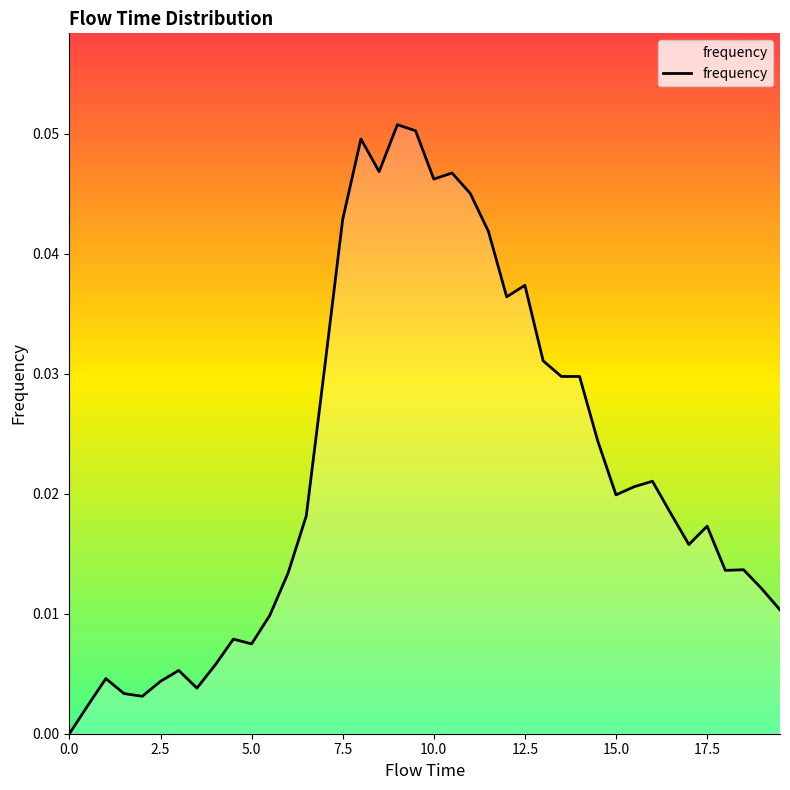

Does the chart display data point markers on the line(s)?

No